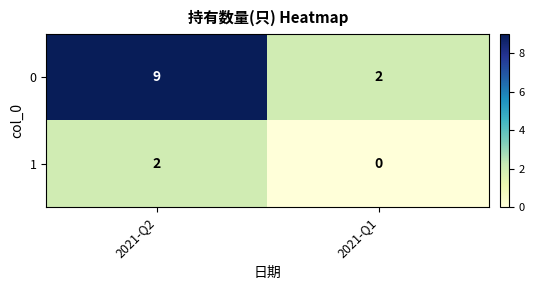

At which label is 0 closest to 5?

2021-Q1